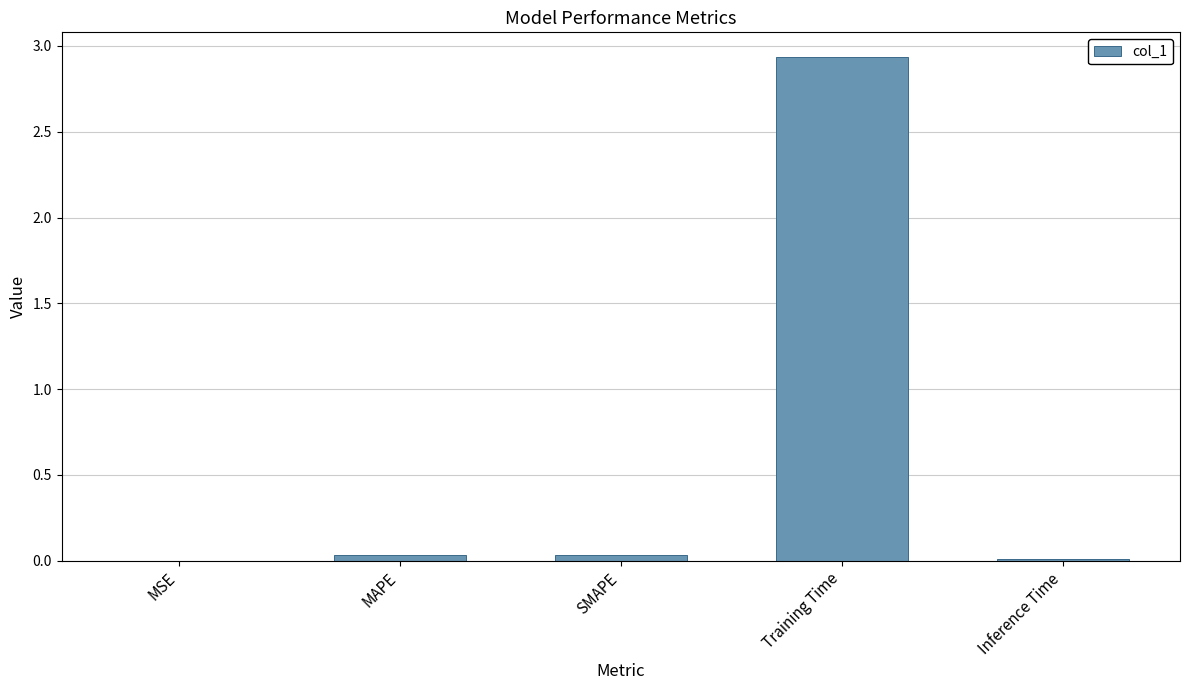

What is the sum of all values?

3.0